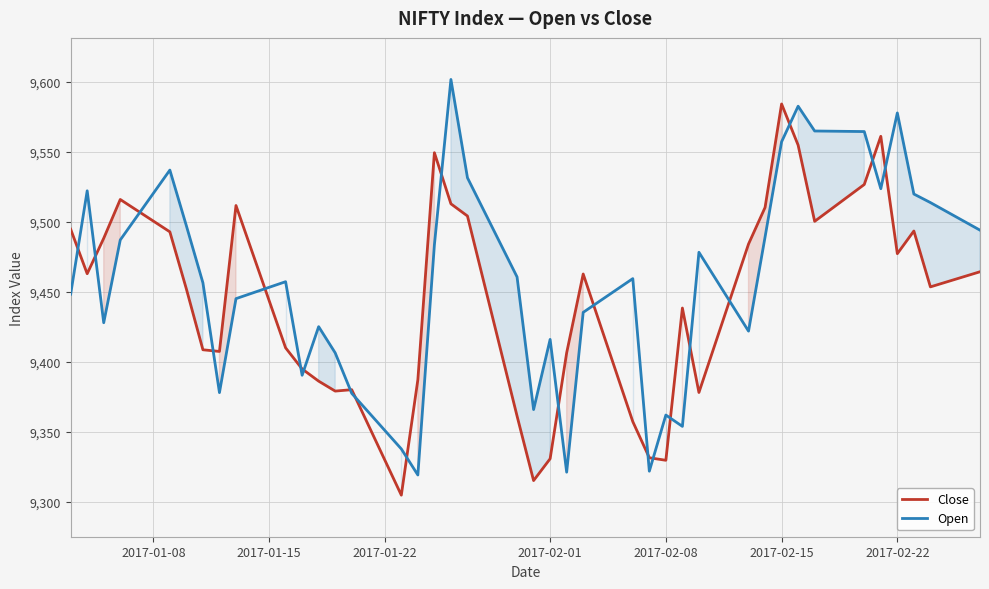

What is the approximate value of Close at 2017-02-15?

9584.1